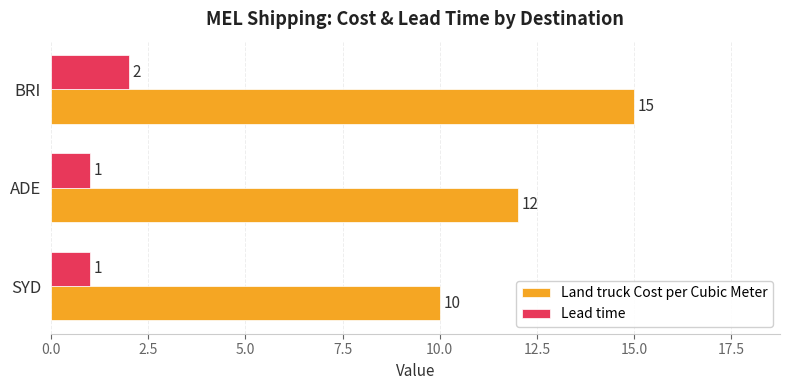

Which series has the largest total across all categories?

Land truck Cost per Cubic Meter